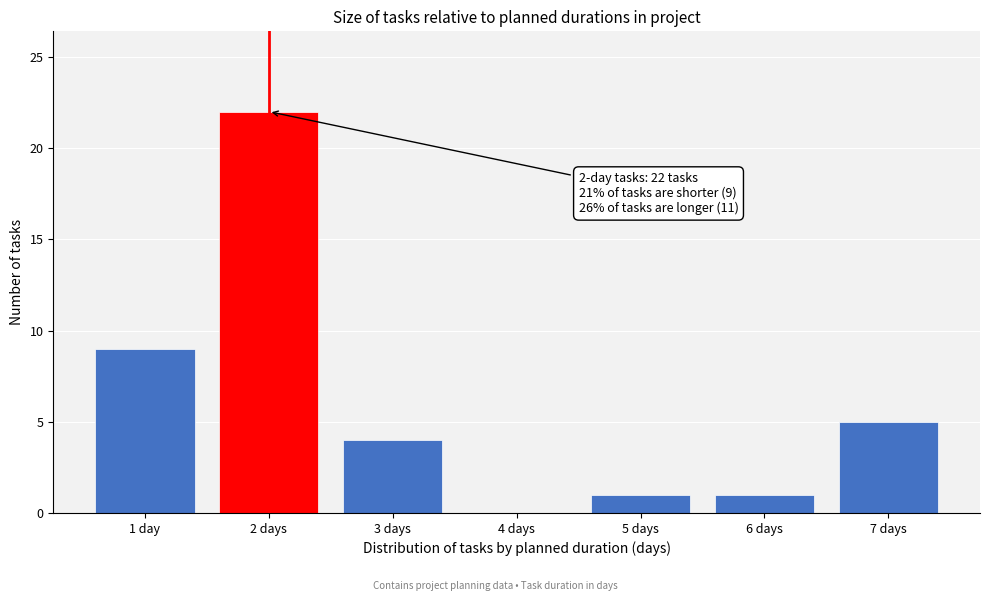

Reading left to right, extract all data points from this chart.

1 day=9	2 days=22	3 days=4	4 days=0	5 days=1	6 days=1	7 days=5